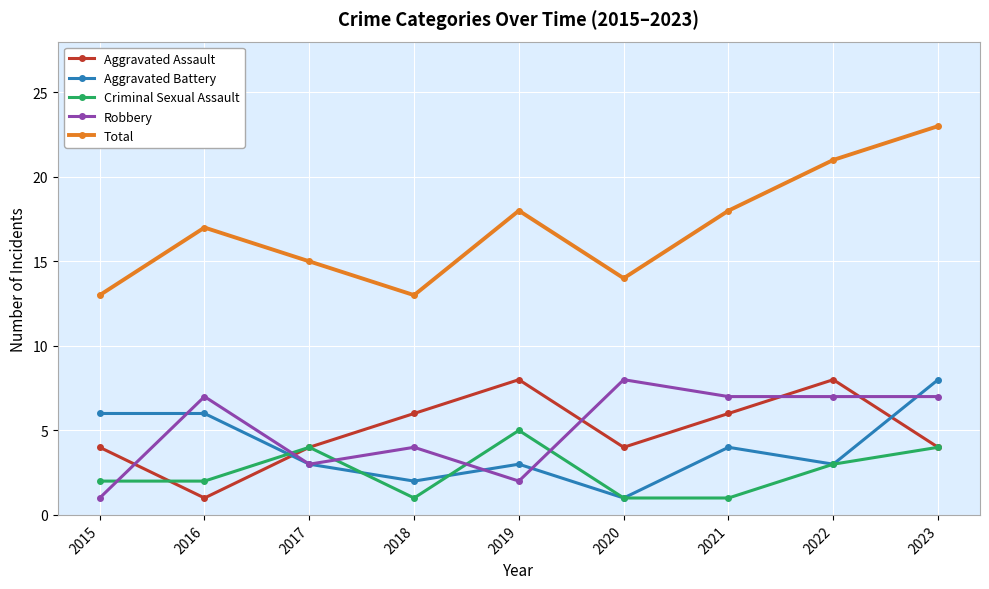

In Robbery, how many points are higher than both neighbors (excluding endpoints)?

3